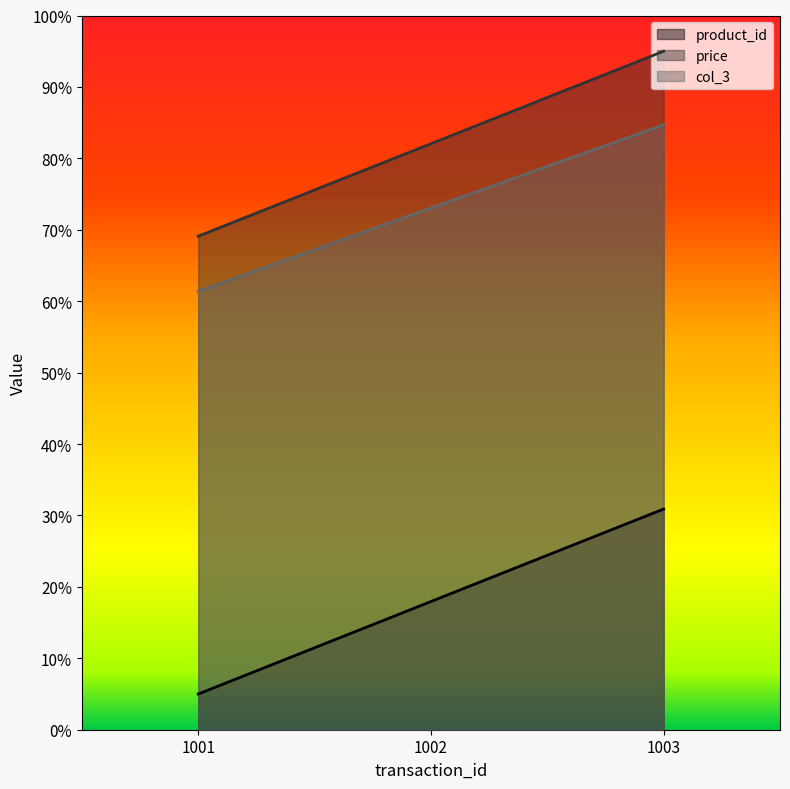

What are all the series names shown in the legend?

product_id, price, col_3